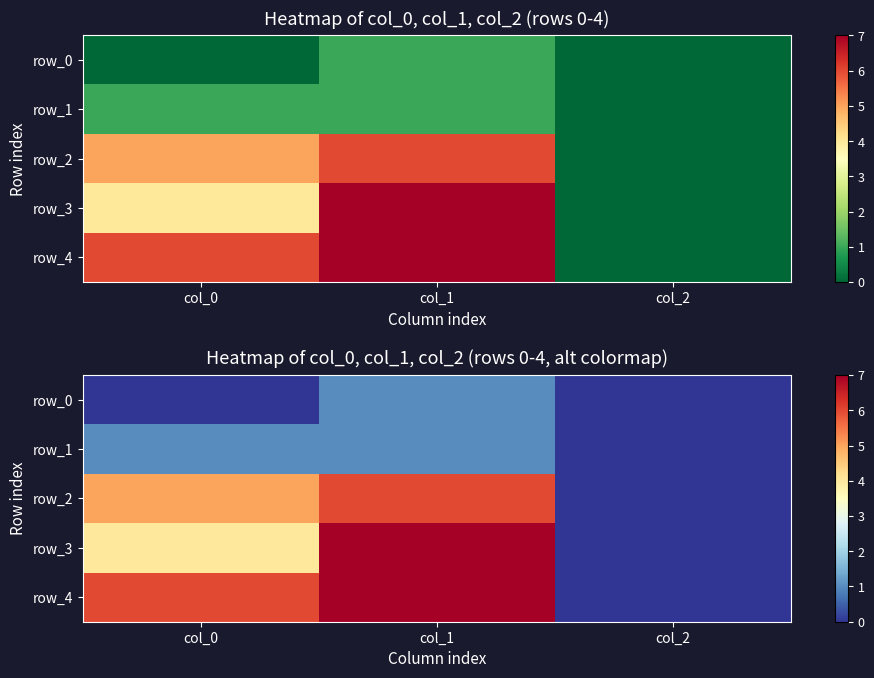

Reading left to right, list all the values displayed in this chart.

row_0: 0	1	0
row_1: 1	1	0
row_2: 5	6	0
row_3: 4	7	0
row_4: 6	7	0